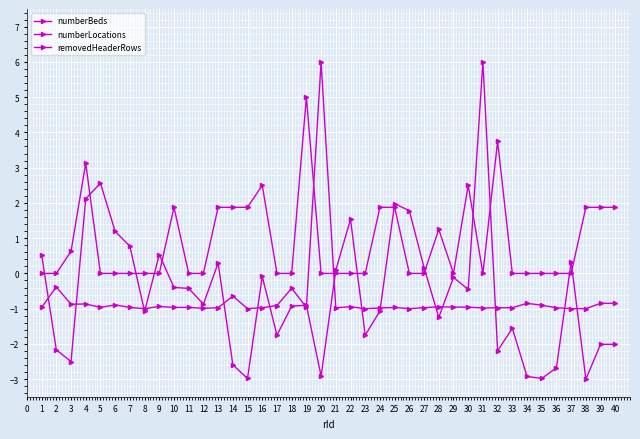

How many positive values does the numberLocations series have?

1